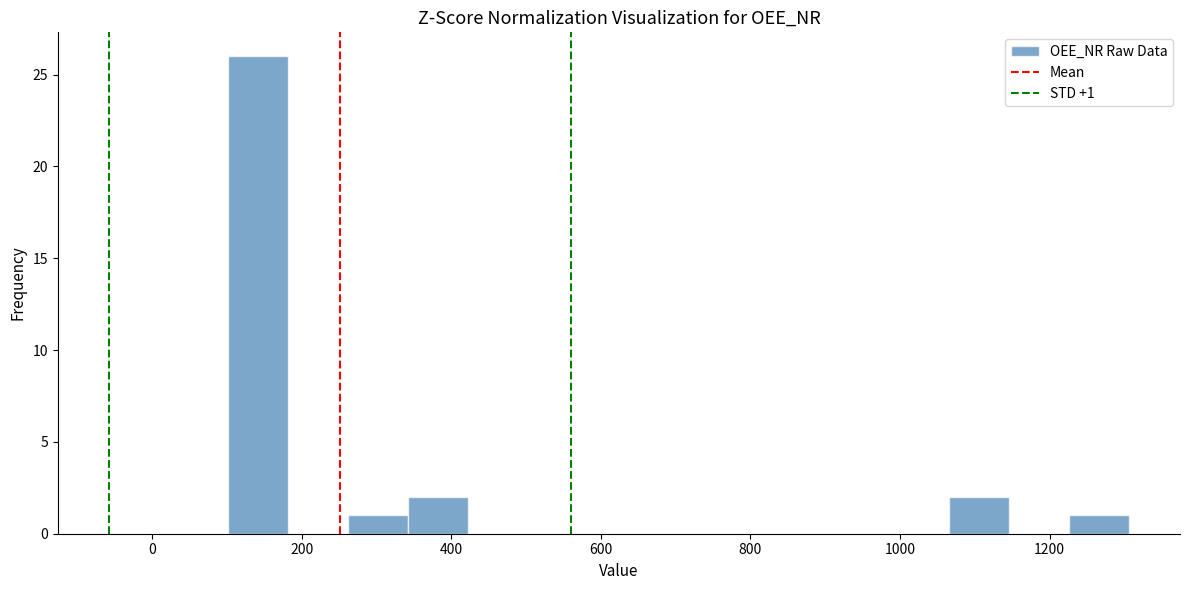

Over which range of the x-axis is the bar tallest?

100 to 180